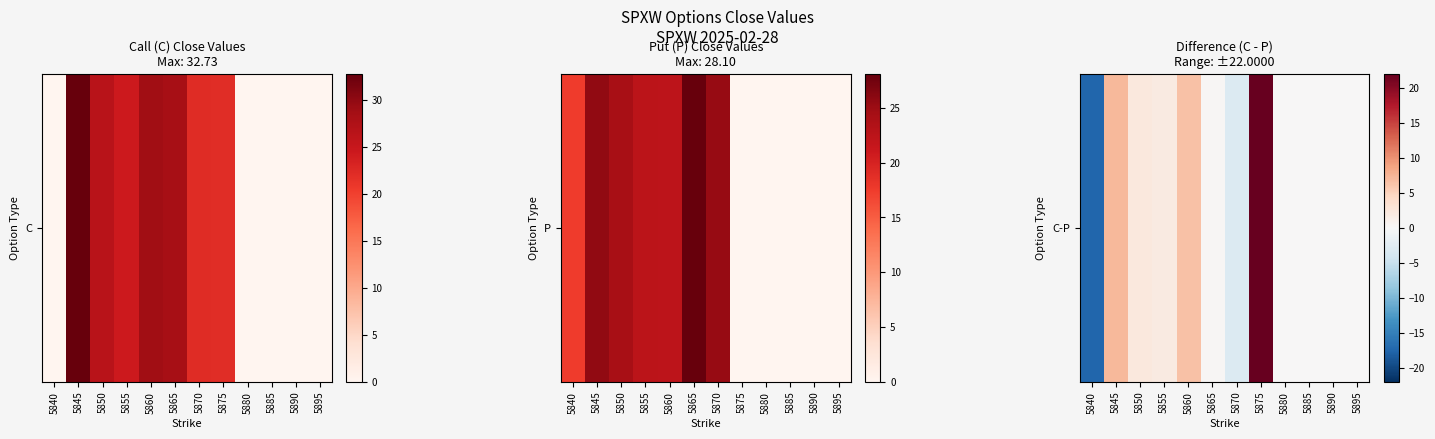

True or false: the data shows 6.5 at 5860.

True